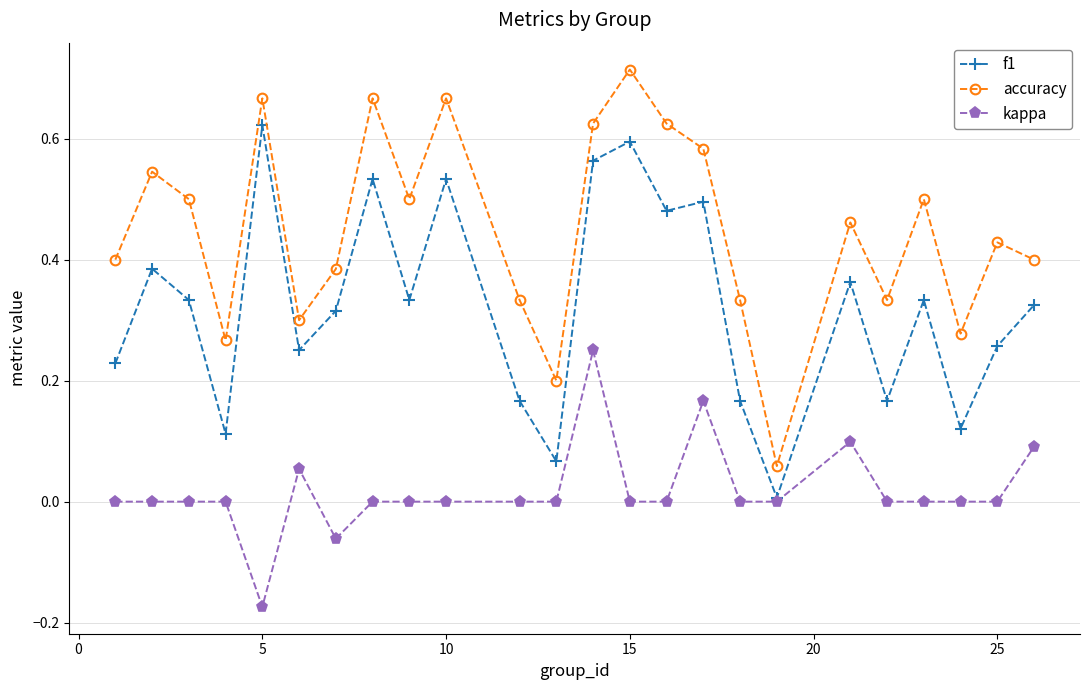

Which series has the largest range (max minus min)?

accuracy